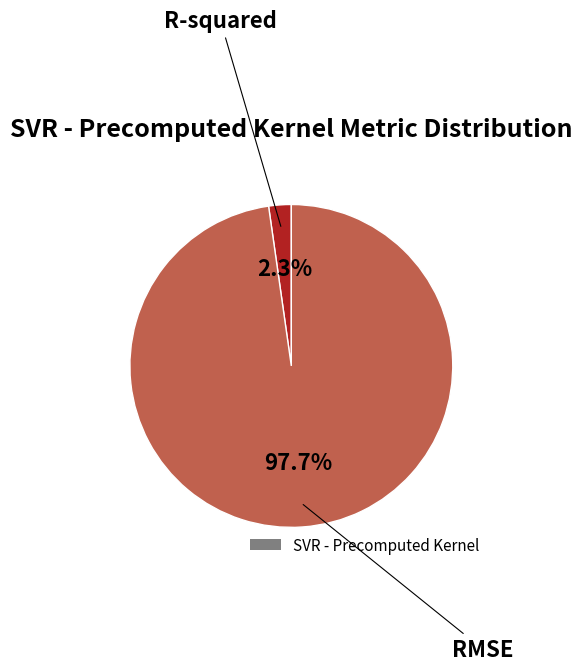

Is there any slice that represents more than half of the pie?

Yes